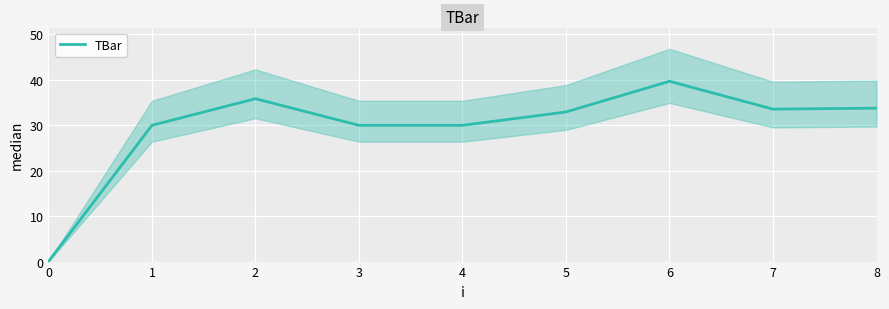

The value at 6 is 21.6. True or false?

False